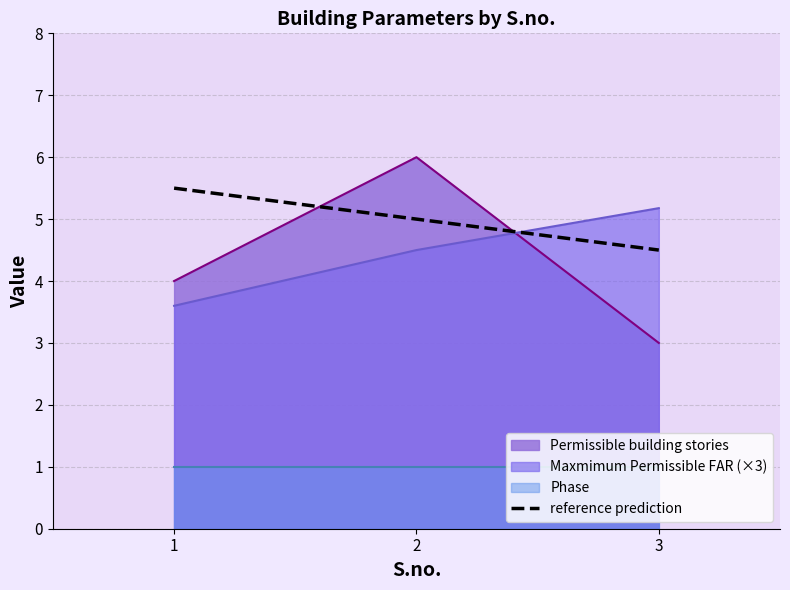

Between 3 and 1, which is larger?

1